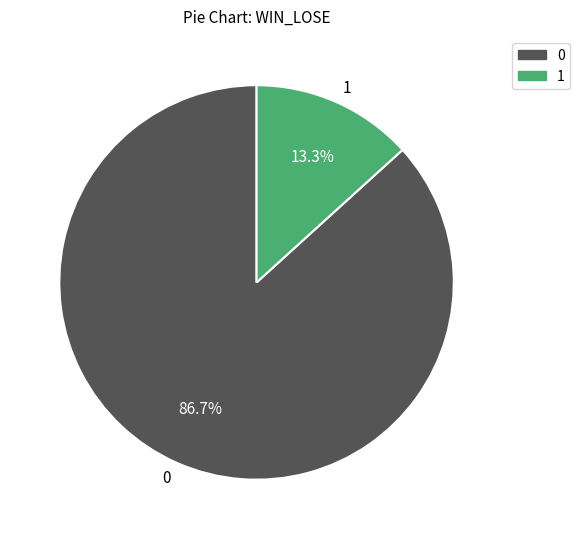

To the nearest percent, what percentage of the pie is 1?

13%